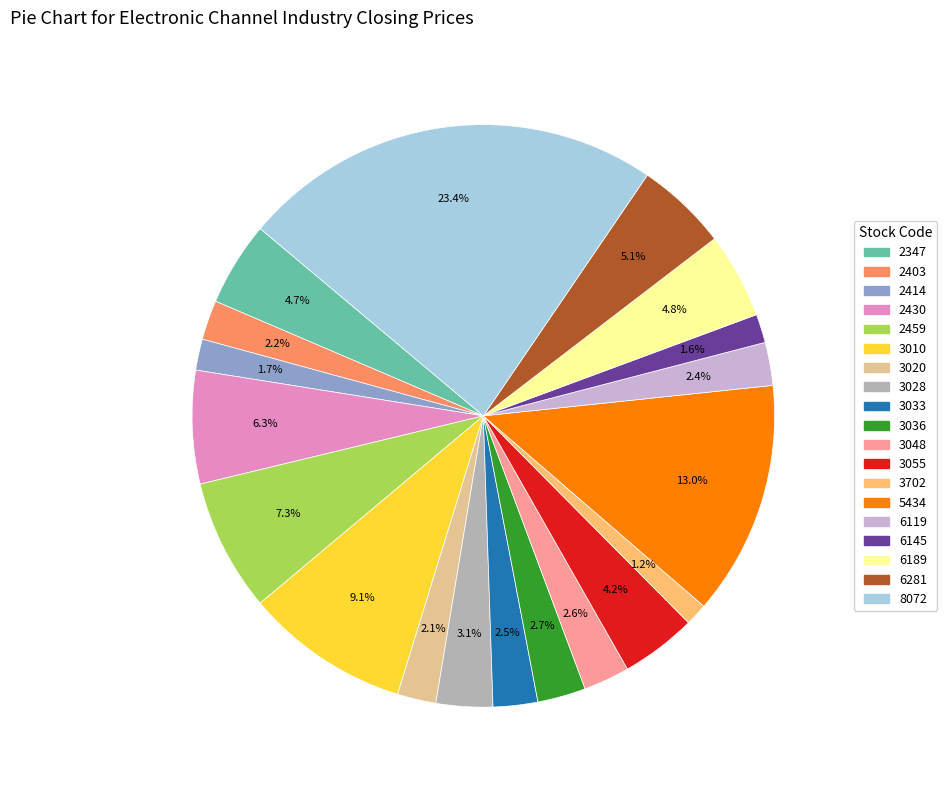

How many slices are in this pie chart?

19